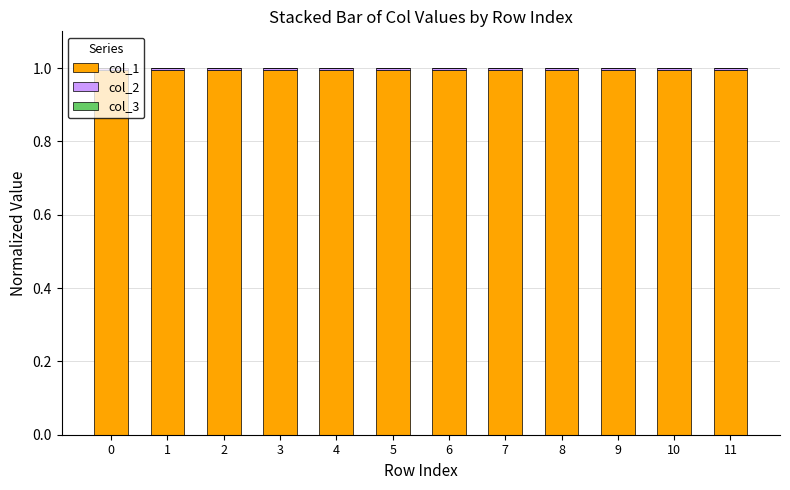

Is it true that col_1 equals 0.2 at 7?

False